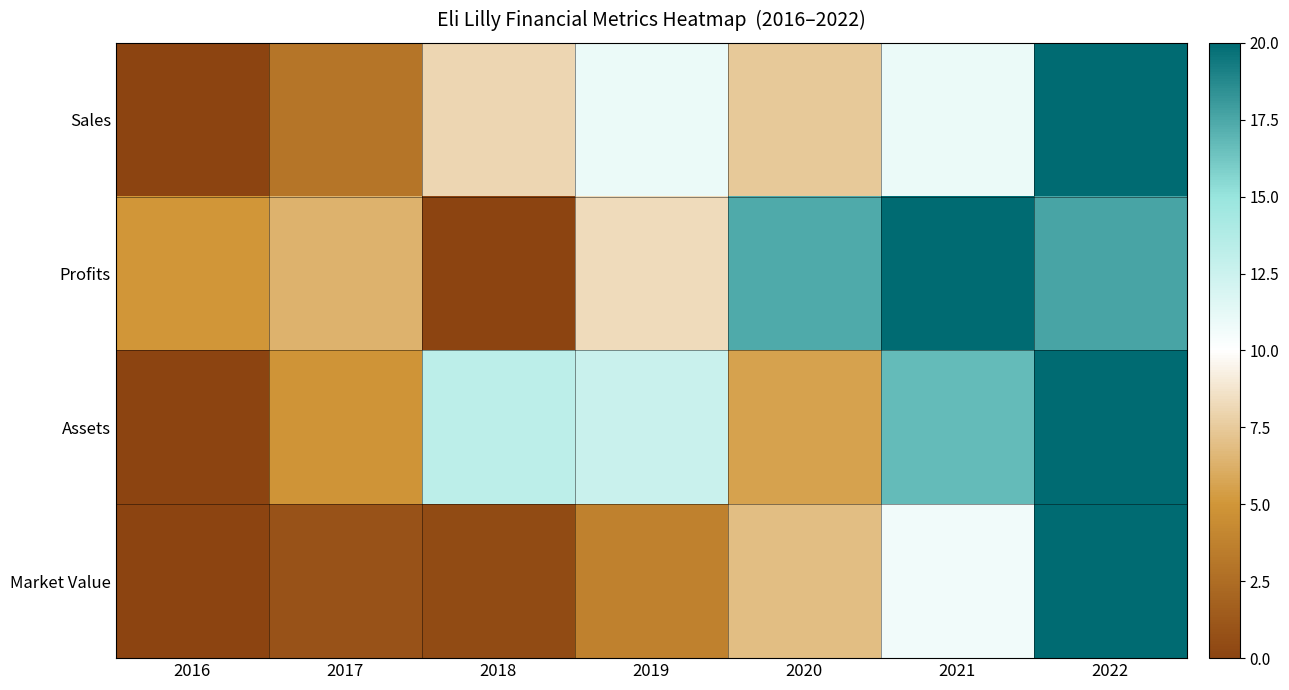

At which category does the chart reach its peak across all series?

2022